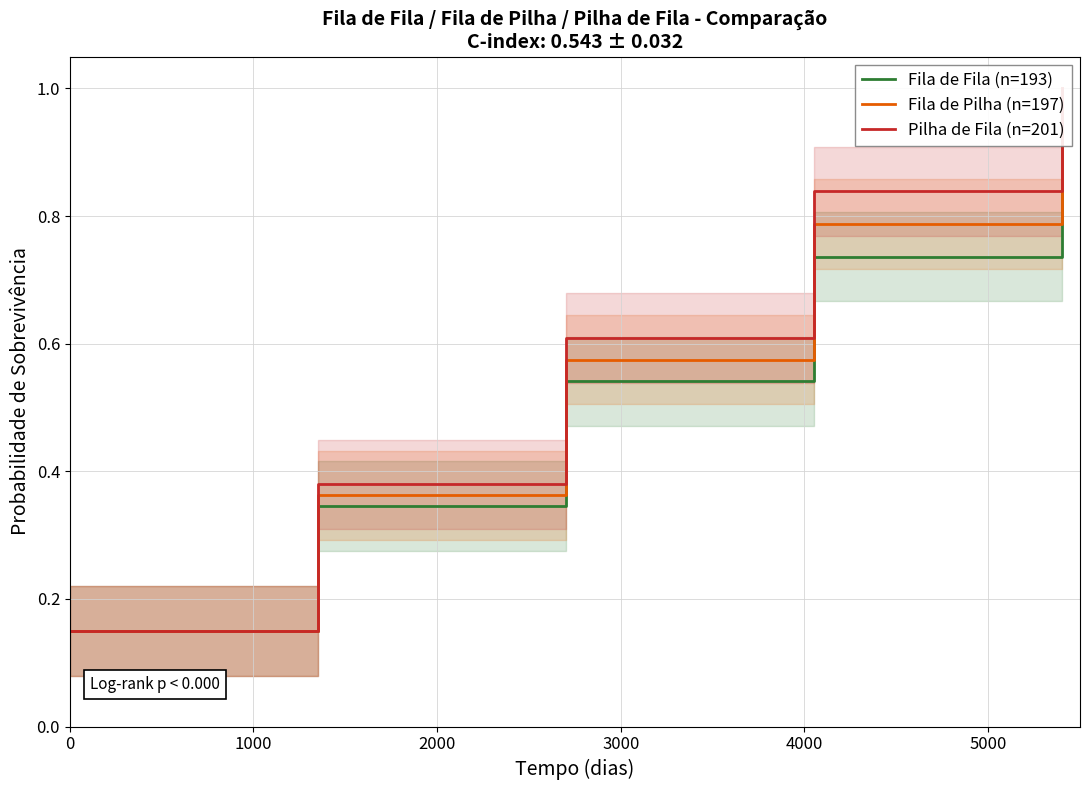

True or false: Pilha de Fila (n=201) and Fila de Fila (n=193) cross at least once.

False